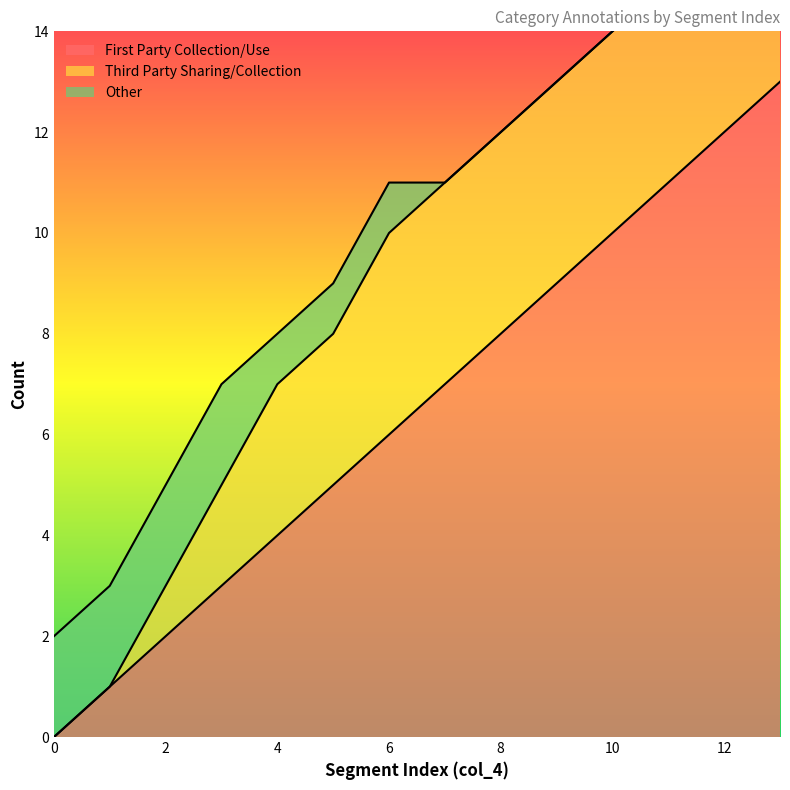

Between 7 and 10, which series saw the biggest shift?

First Party Collection/Use